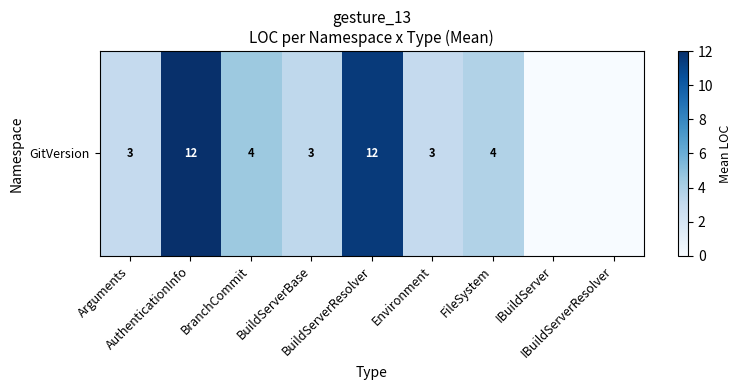

What is the difference between the values at Environment and AuthenticationInfo?

9.0